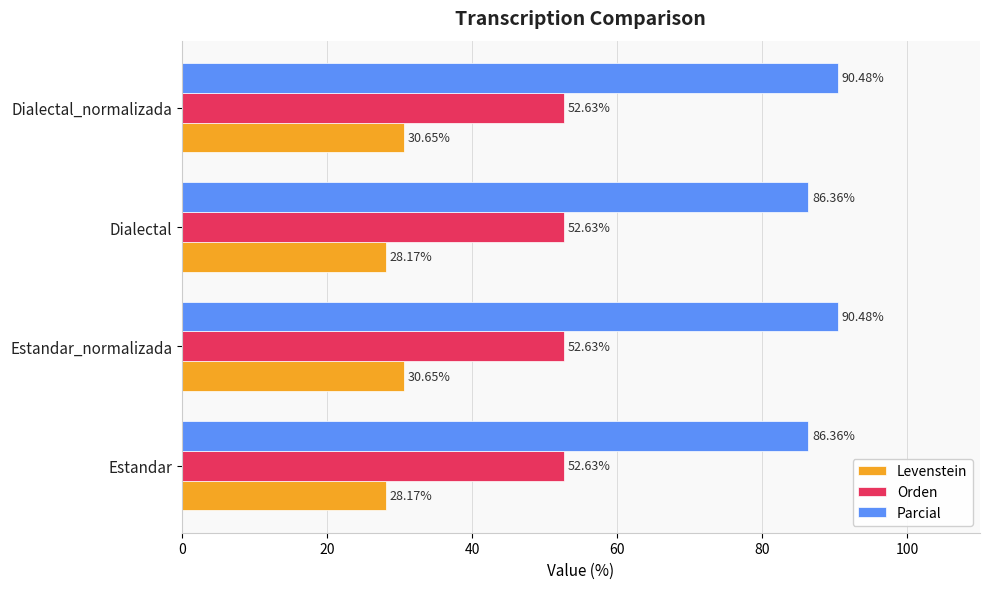

List the series in order of their peak value, lowest first.

Levenstein, Orden, Parcial